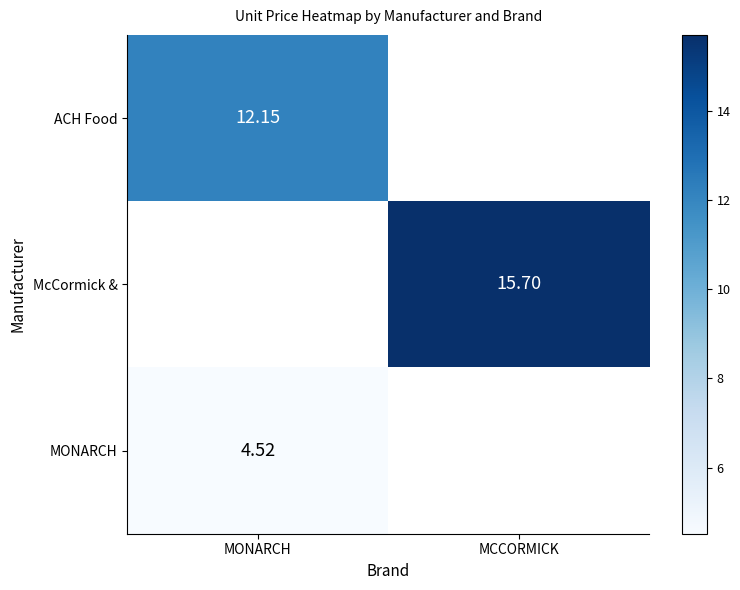

The MONARCH series shows 4.5 at MONARCH. True or false?

True